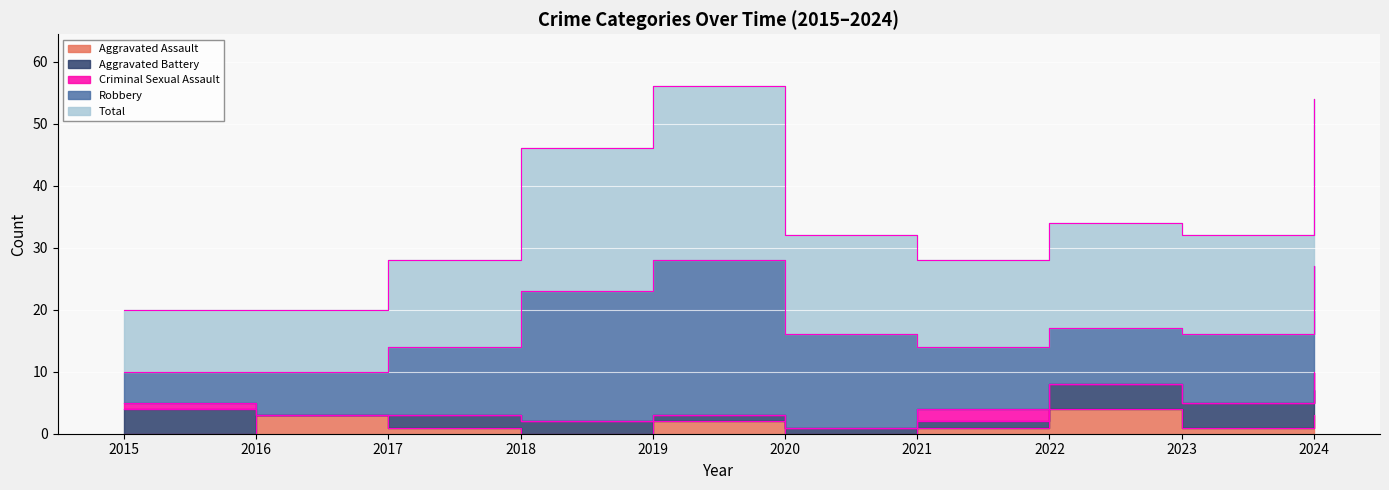

True or false: Robbery and Aggravated Assault intersect in this chart.

False